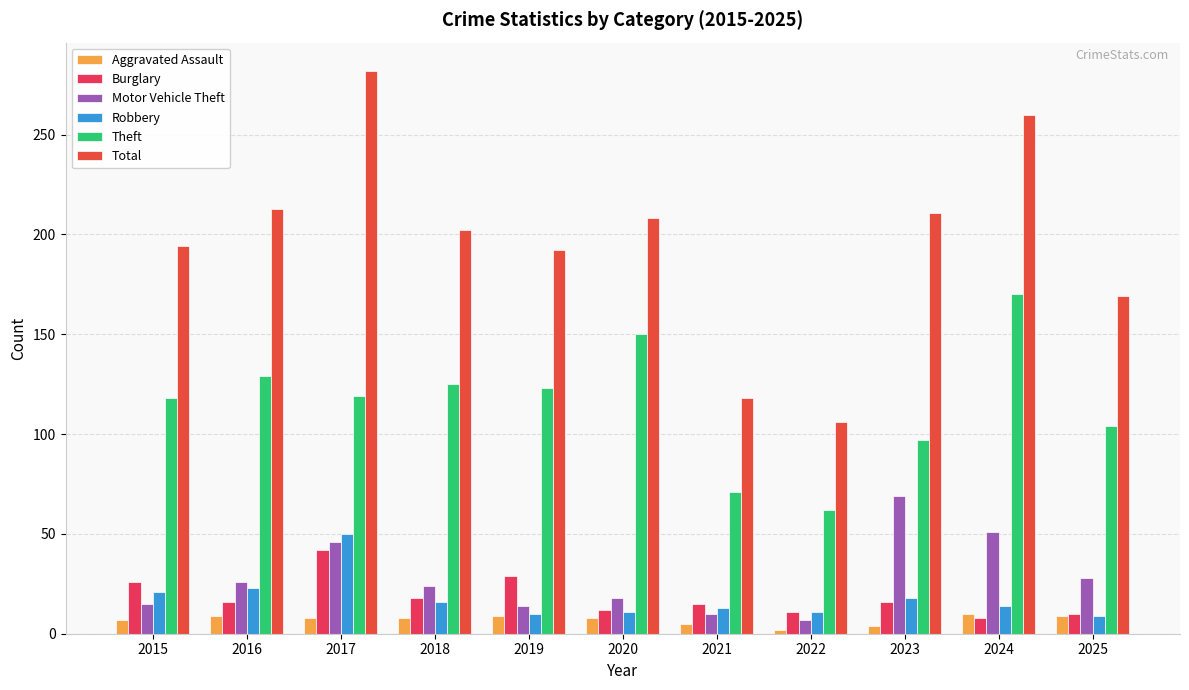

Reading left to right, transcribe all the data shown in this chart.

Aggravated Assault: 7	9	8	8	9	8	5	2	4	10	9
Burglary: 26	16	42	18	29	12	15	11	16	8	10
Motor Vehicle Theft: 15	26	46	24	14	18	10	7	69	51	28
Robbery: 21	23	50	16	10	11	13	11	18	14	9
Theft: 118	129	119	125	123	150	71	62	97	170	104
Total: 194	213	282	202	192	208	118	106	211	260	169